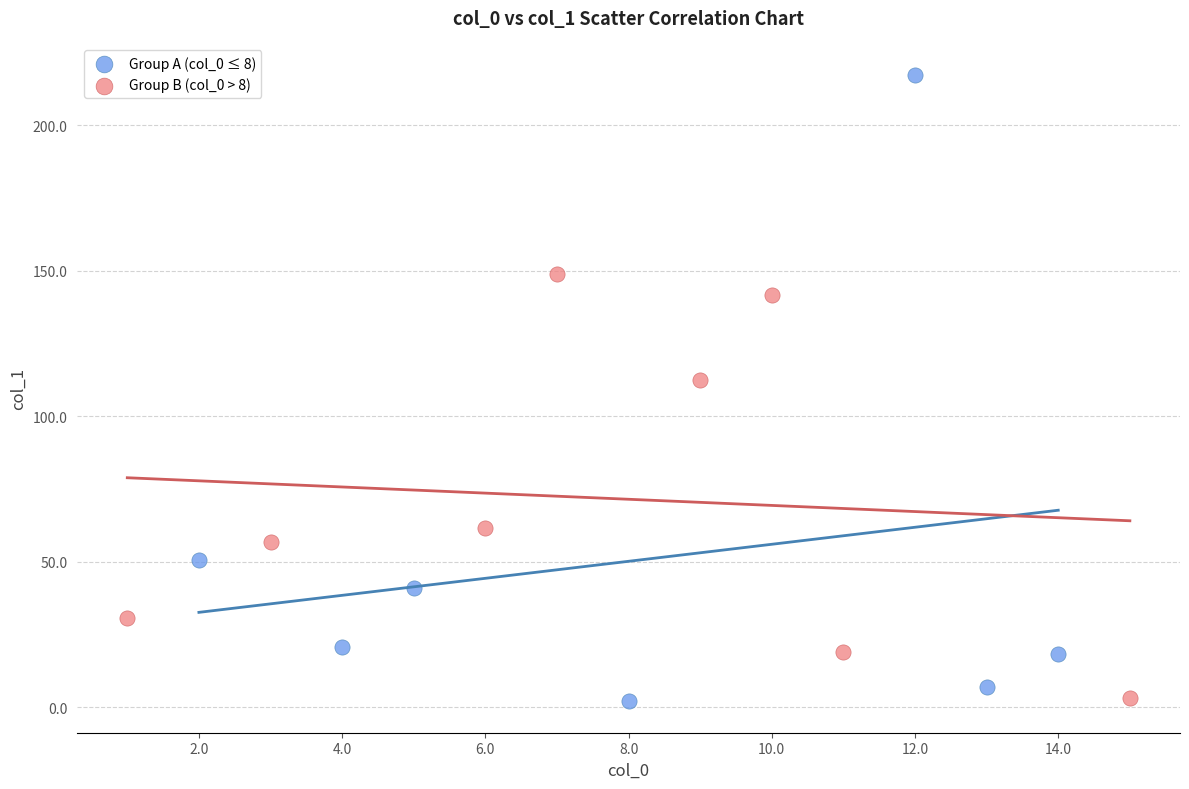

Which series contains the highest Y value?

Group A (col_0 ≤ 8)